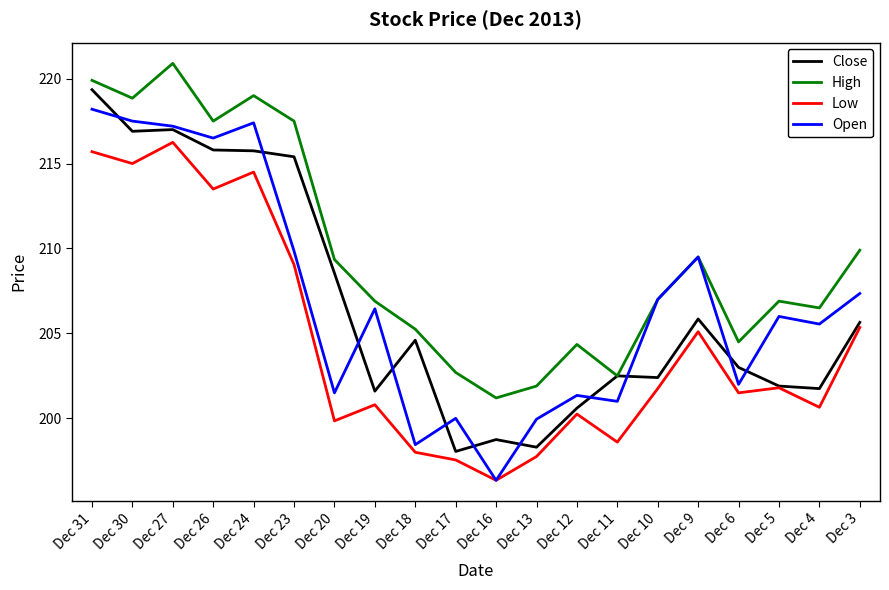

Is it true that High equals 46.3 at Dec 30?

False